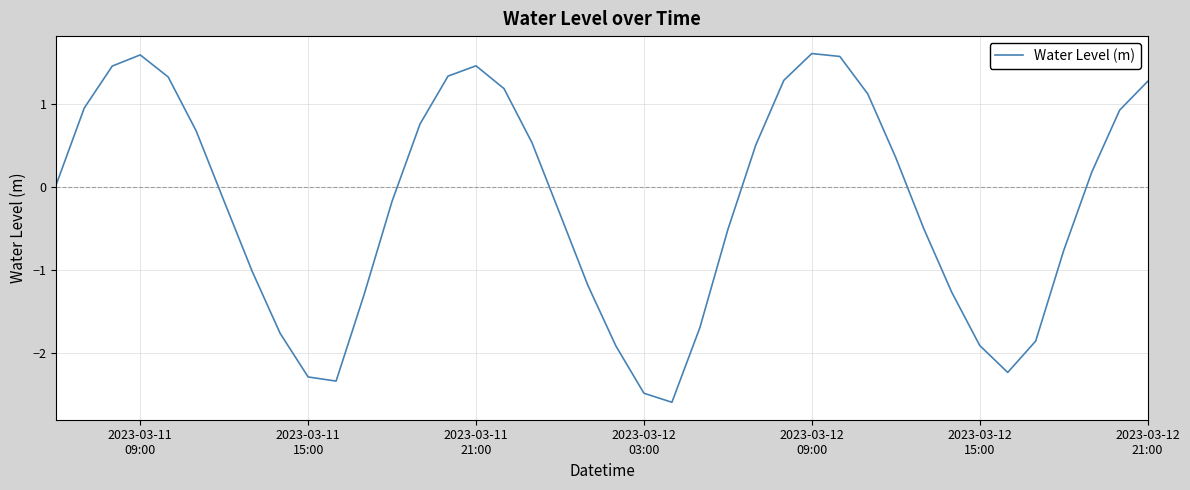

What is the smallest value displayed?

-2.6